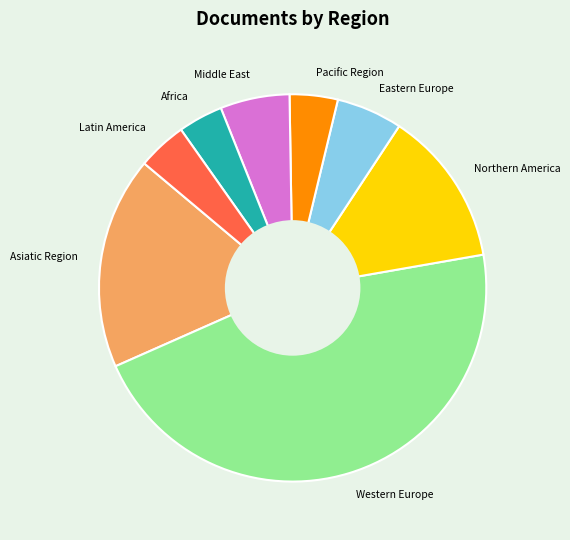

Which category has the biggest portion of the pie?

Western Europe